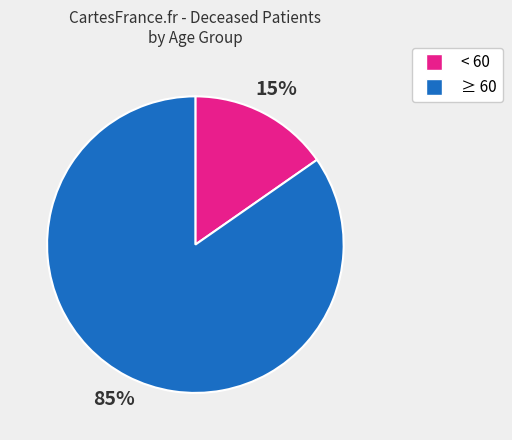

Is there any slice that represents more than half of the pie?

Yes